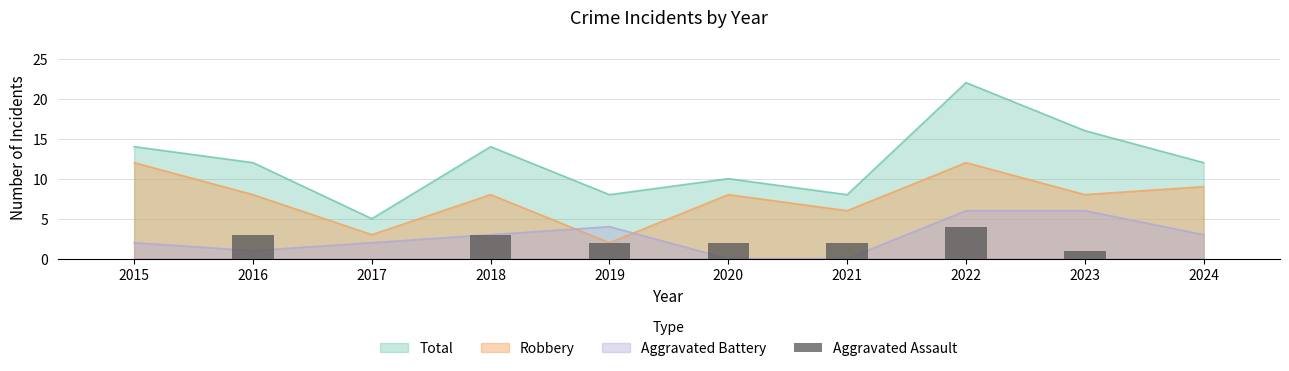

Between 2021 and 2017, which is larger?

2021